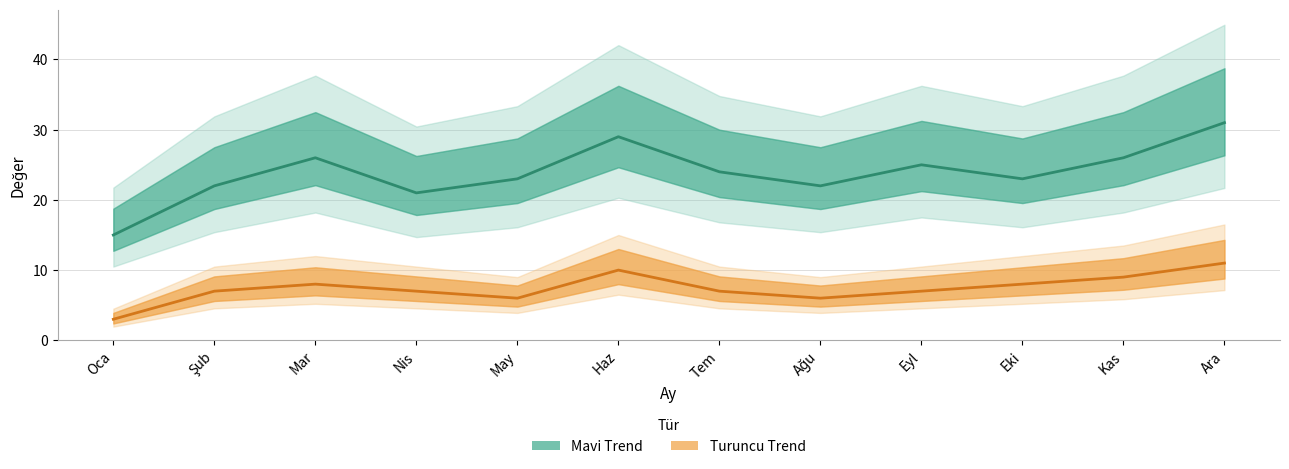

Which has a higher value, Şub or Eki?

Eki